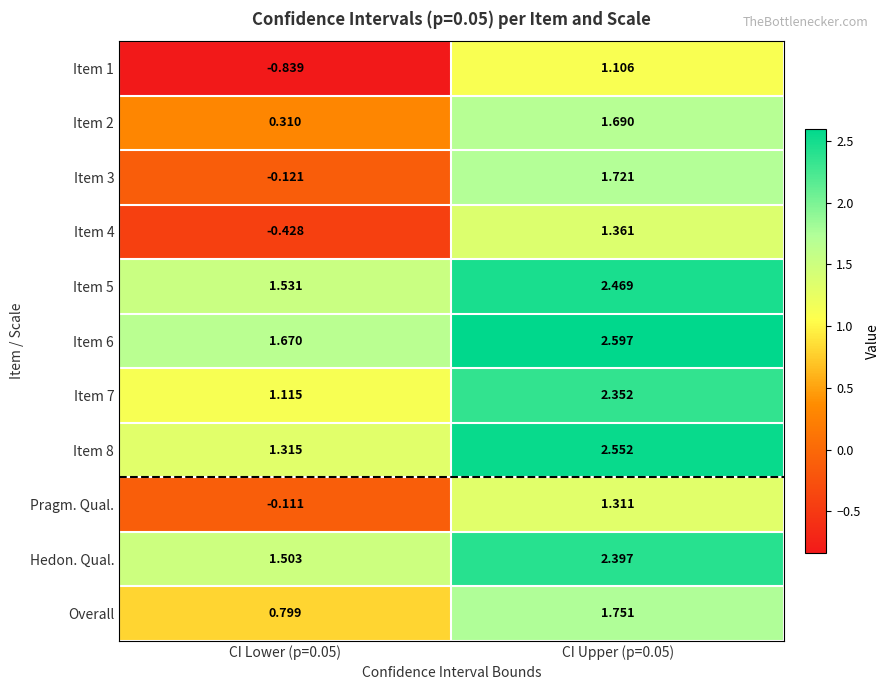

What is the total value across all series at CI Upper (p=0.05)?

21.3